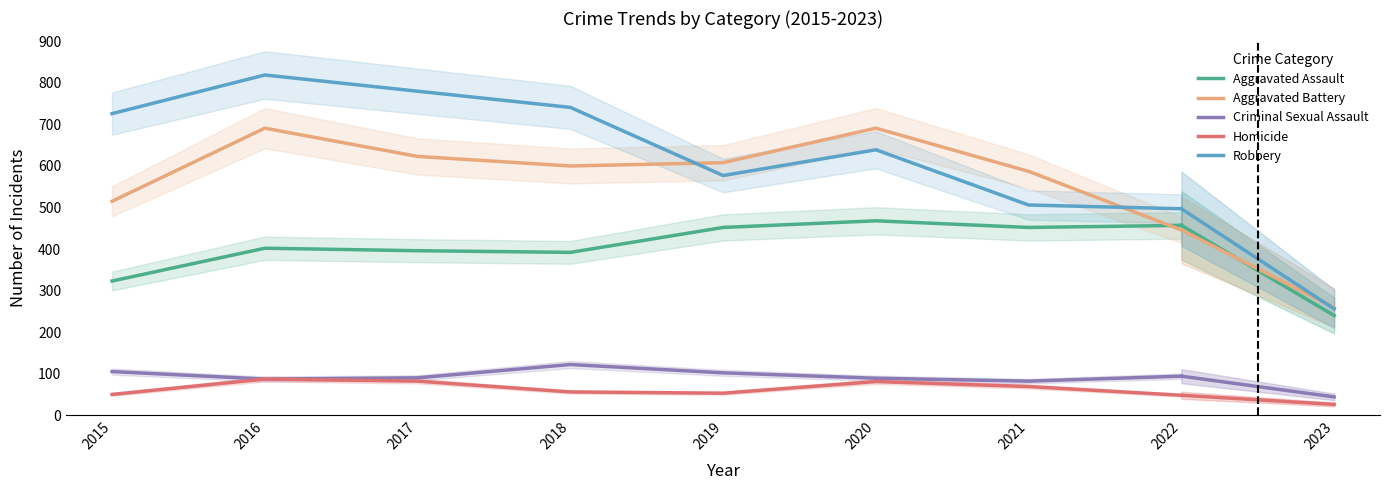

True or false: Aggravated Battery and Criminal Sexual Assault intersect in this chart.

False